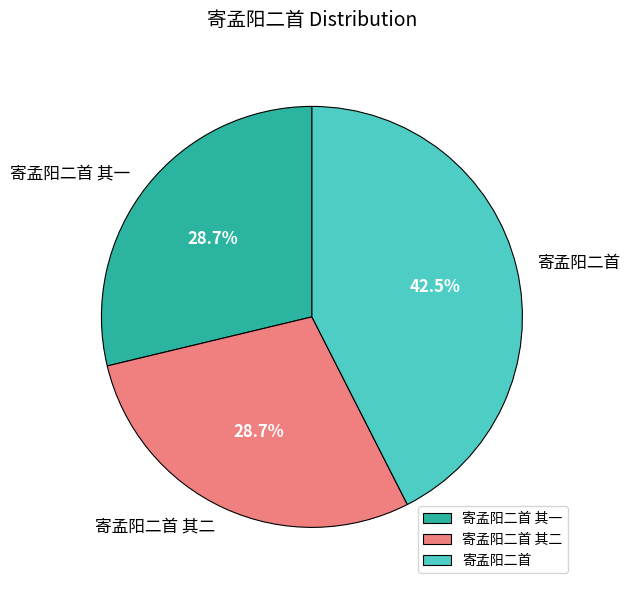

Approximately how many times larger is the value at 寄孟阳二首 其二 compared to 寄孟阳二首 其一?

1.0